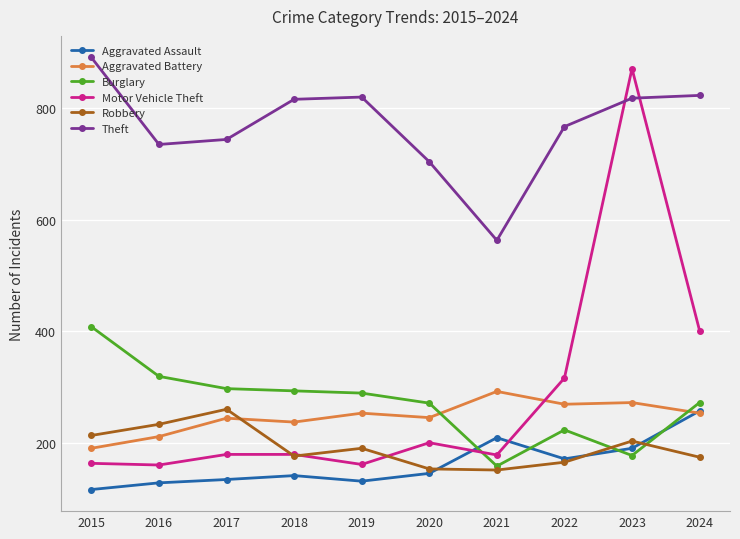

Which series ends up on top after the final intersection of Aggravated Assault and Burglary?

Burglary